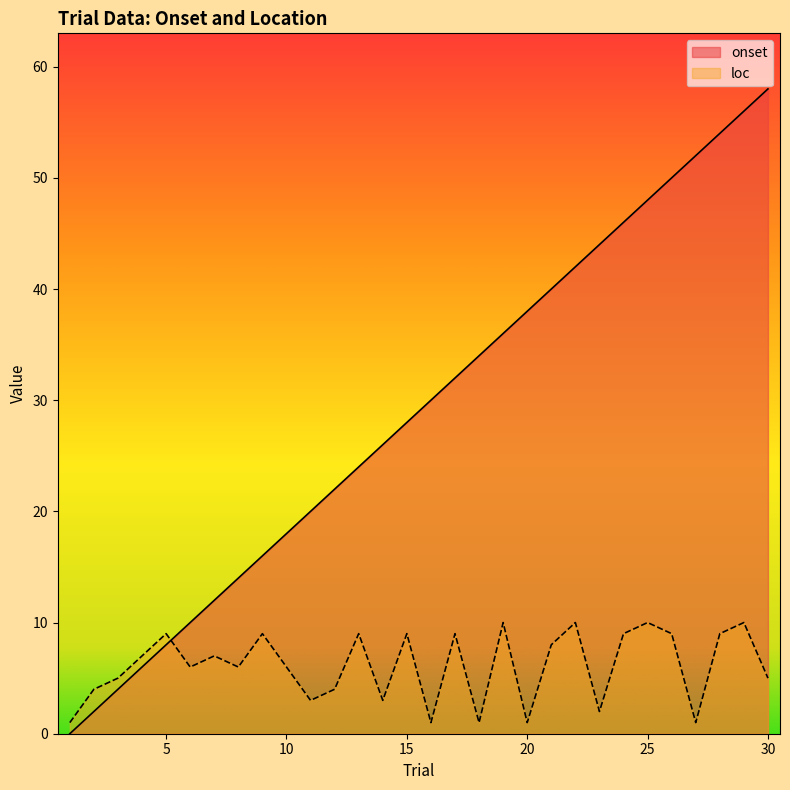

At which category does loc reach its first local peak?

5